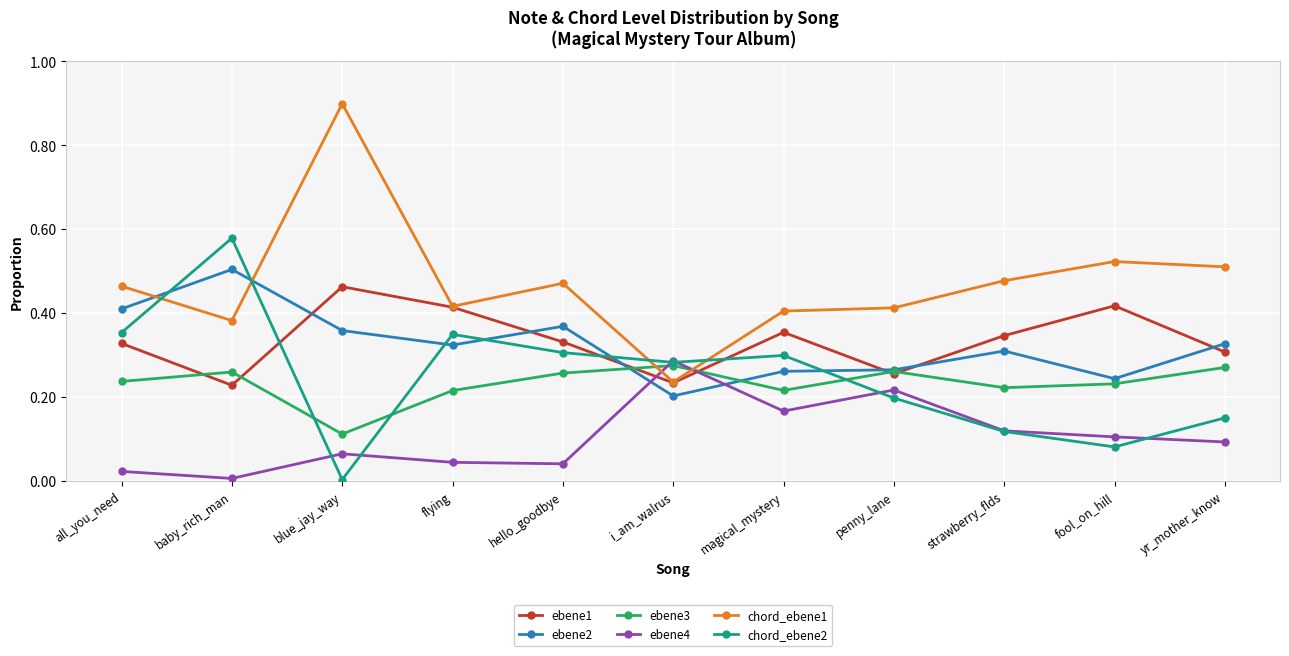

At which label is ebene2 closest to 0?

i_am_walrus